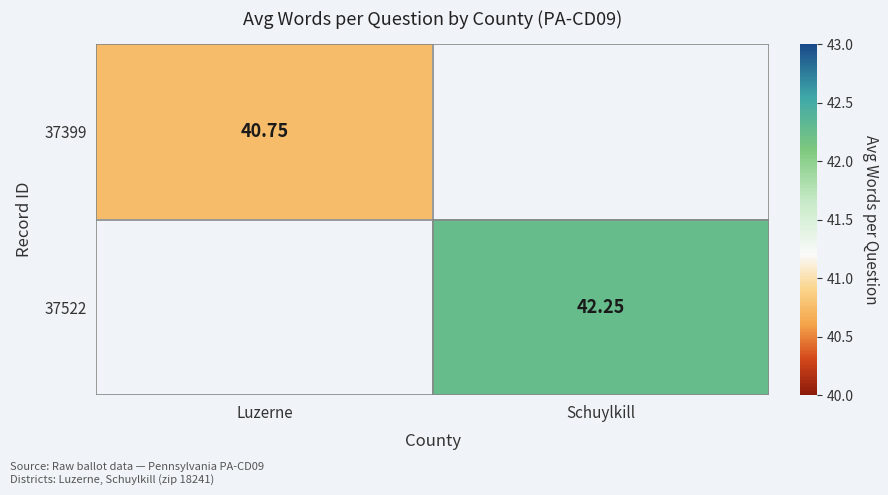

Which category has the lowest value across all series?

Luzerne